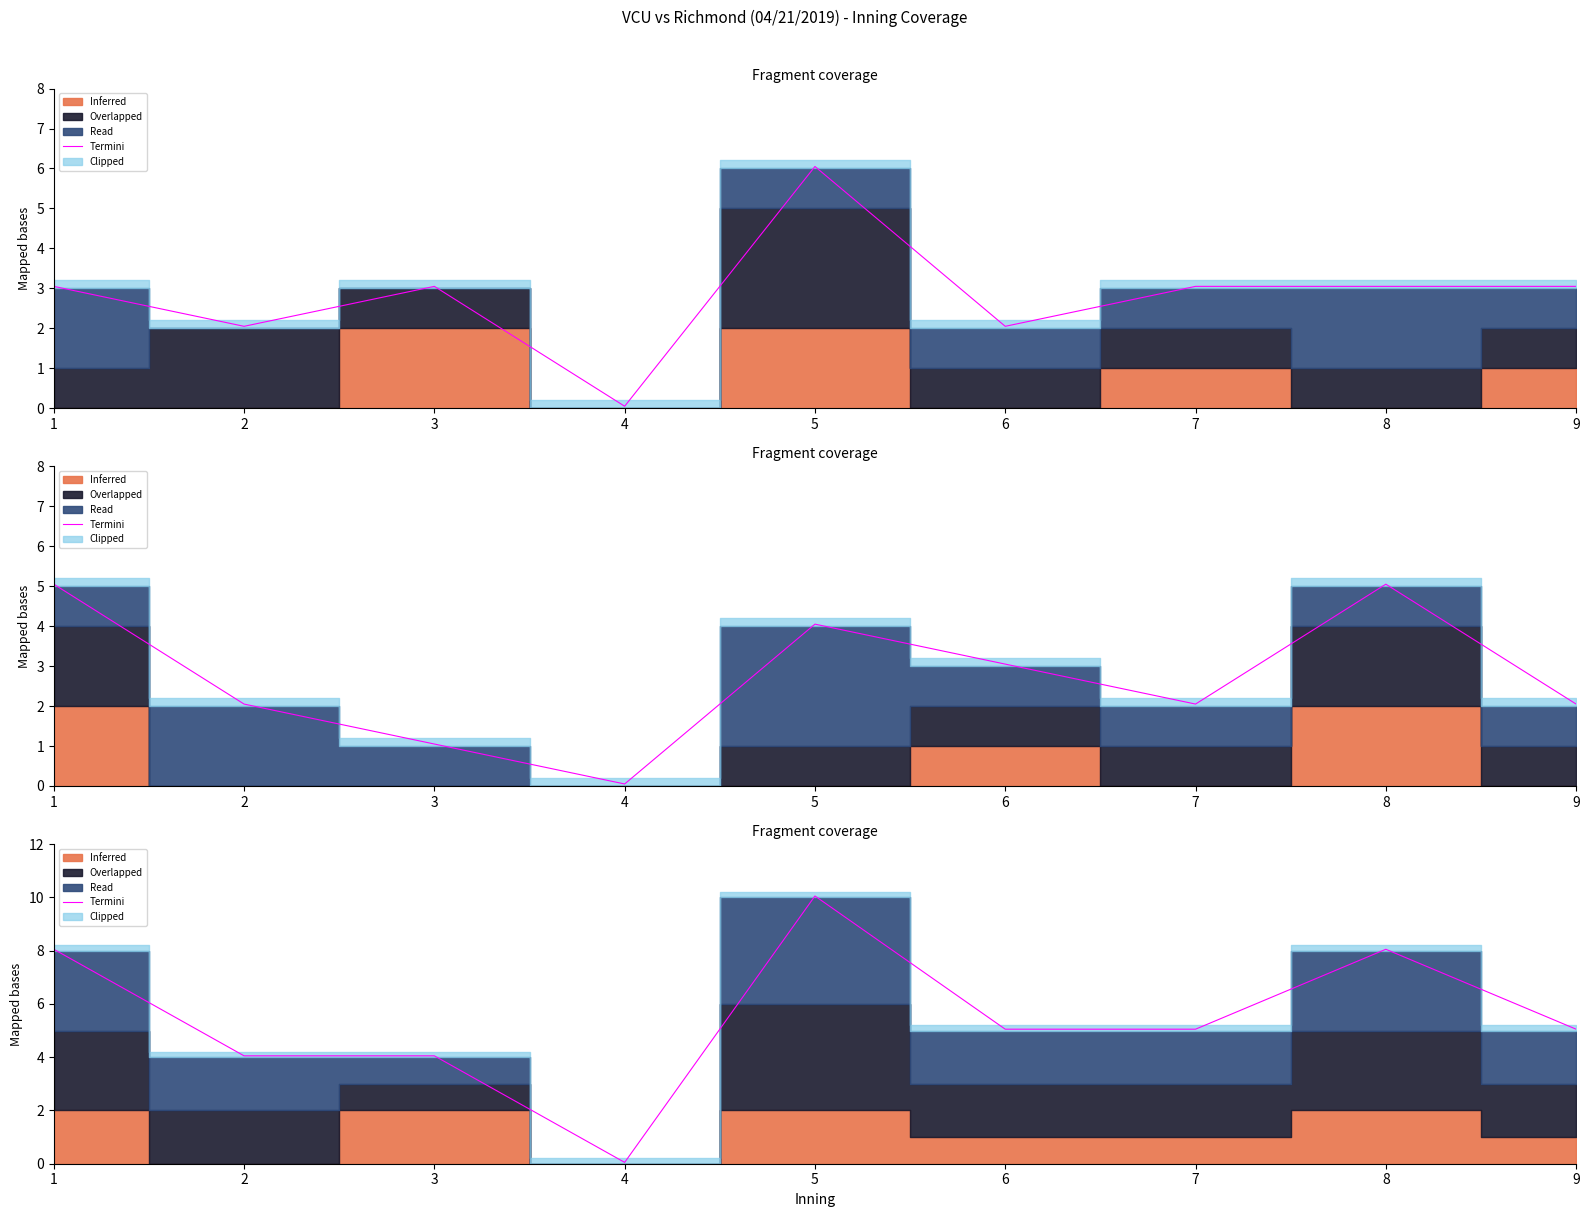

How many data points are above 5?

6